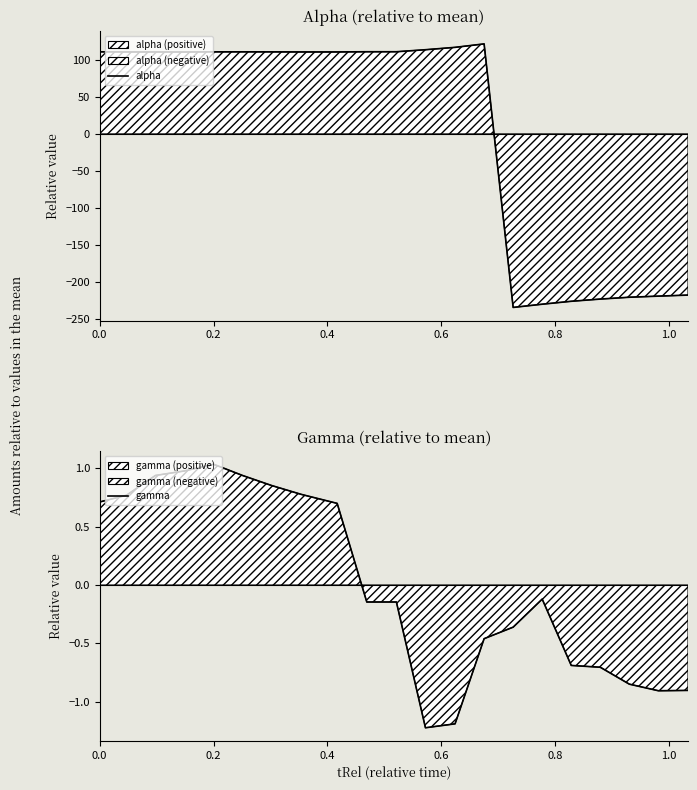

Which series ends up on top after the final intersection of alpha and gamma?

gamma